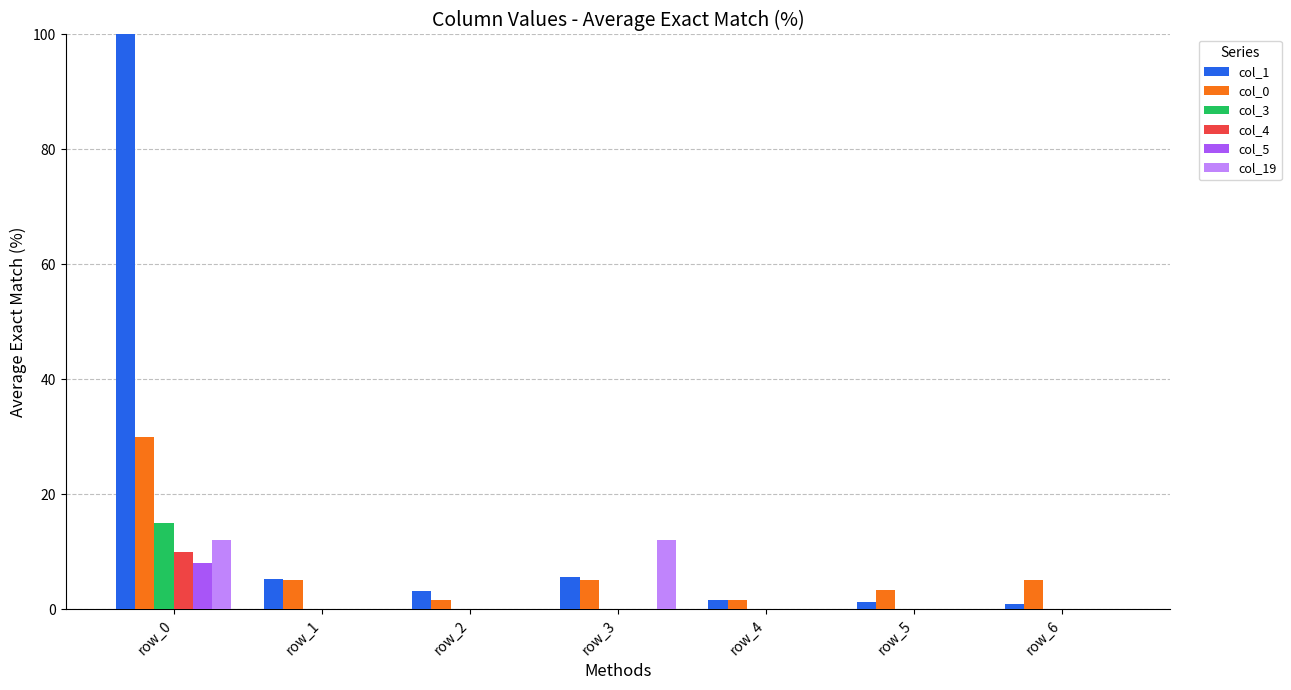

What are all the series names shown in the legend?

col_1, col_0, col_3, col_4, col_5, col_19